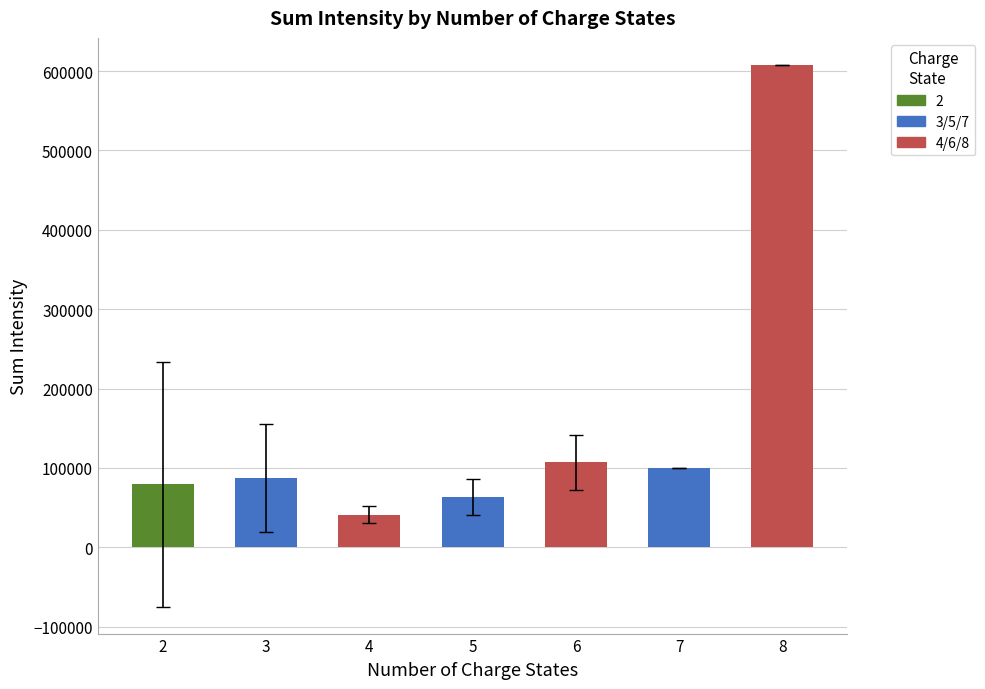

Which has a higher value, 5 or 3?

3